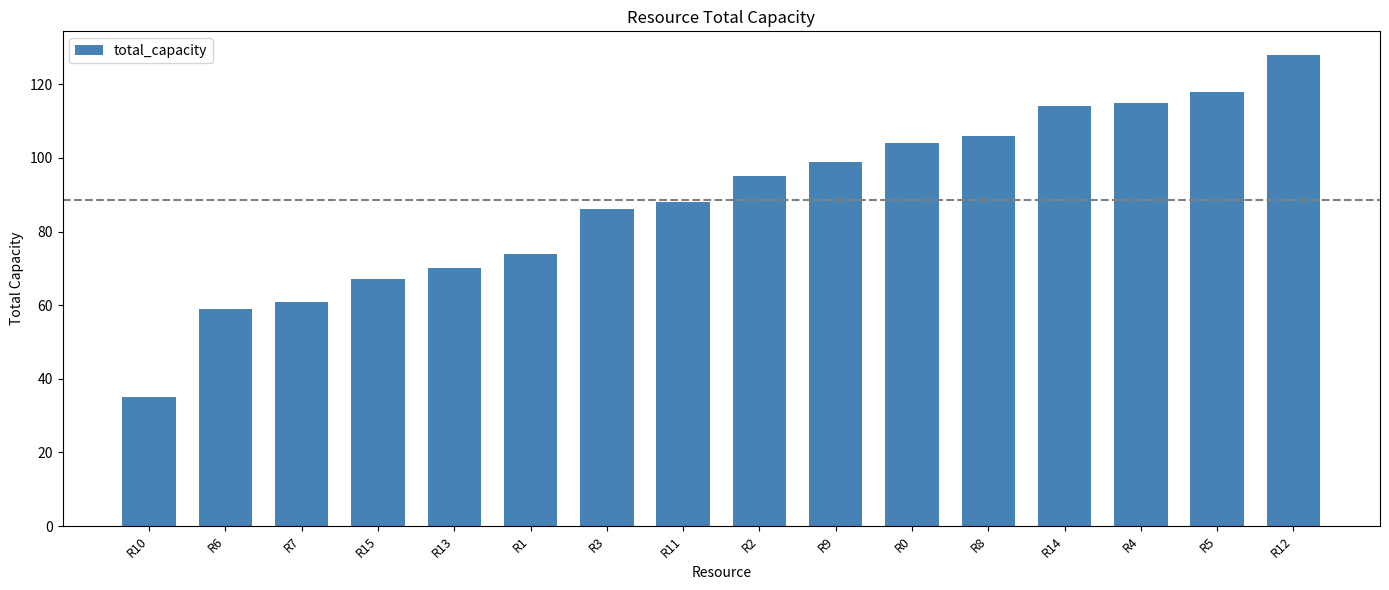

What is the sum of the values at R15 and R12?

195